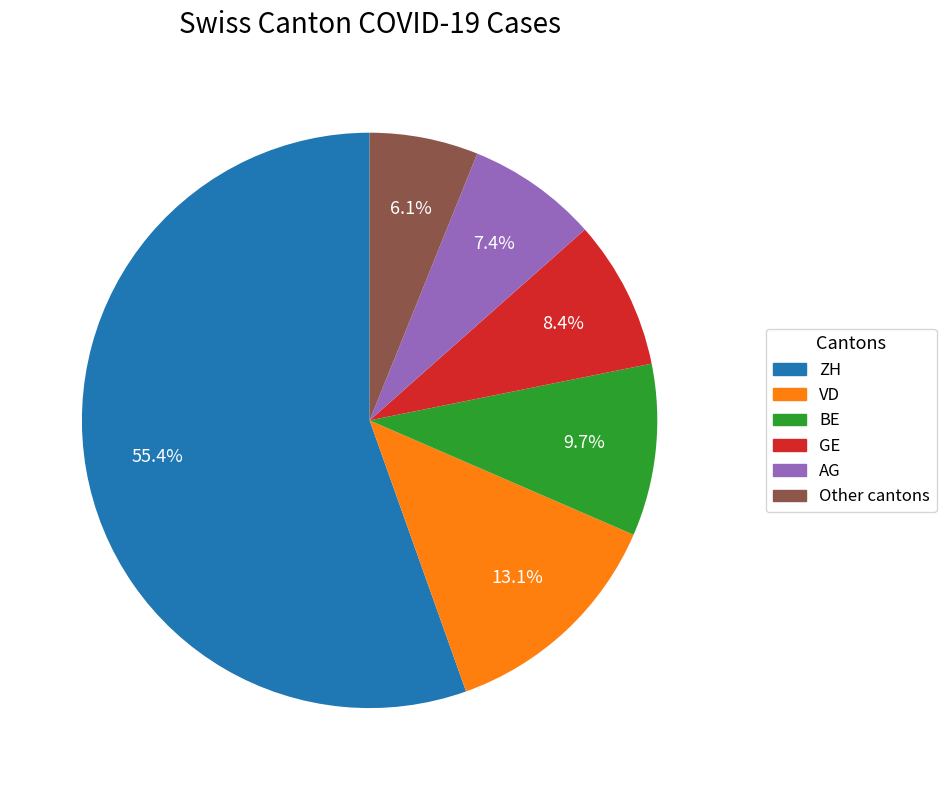

Rank the categories by value from highest to lowest.

ZH, VD, BE, GE, AG, Other